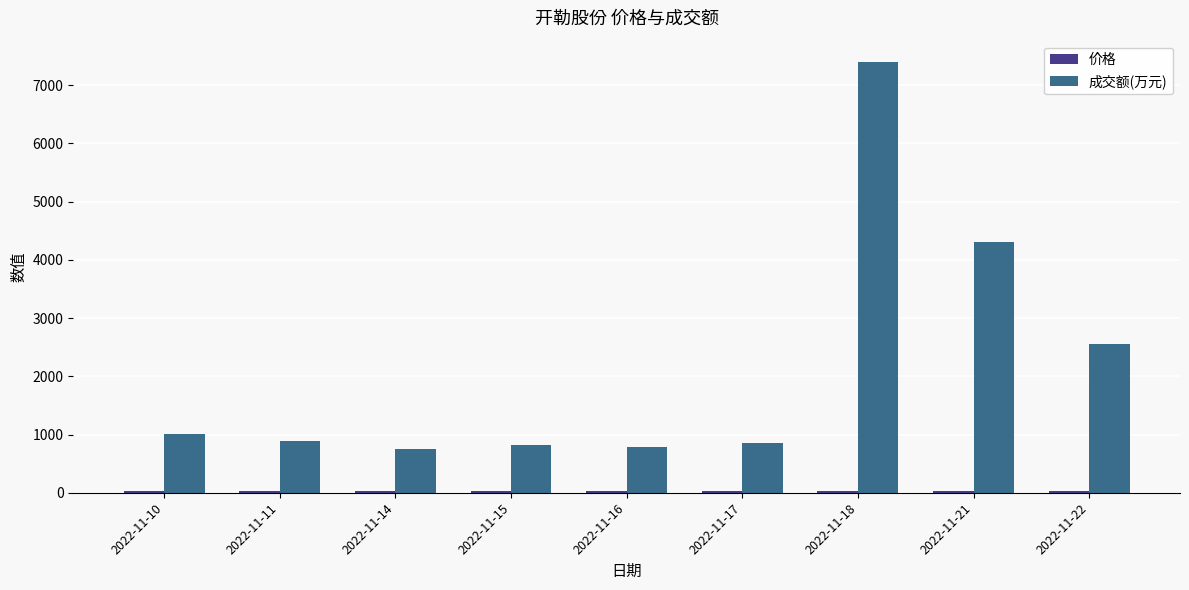

At which category is the sum across all series the highest?

2022-11-18